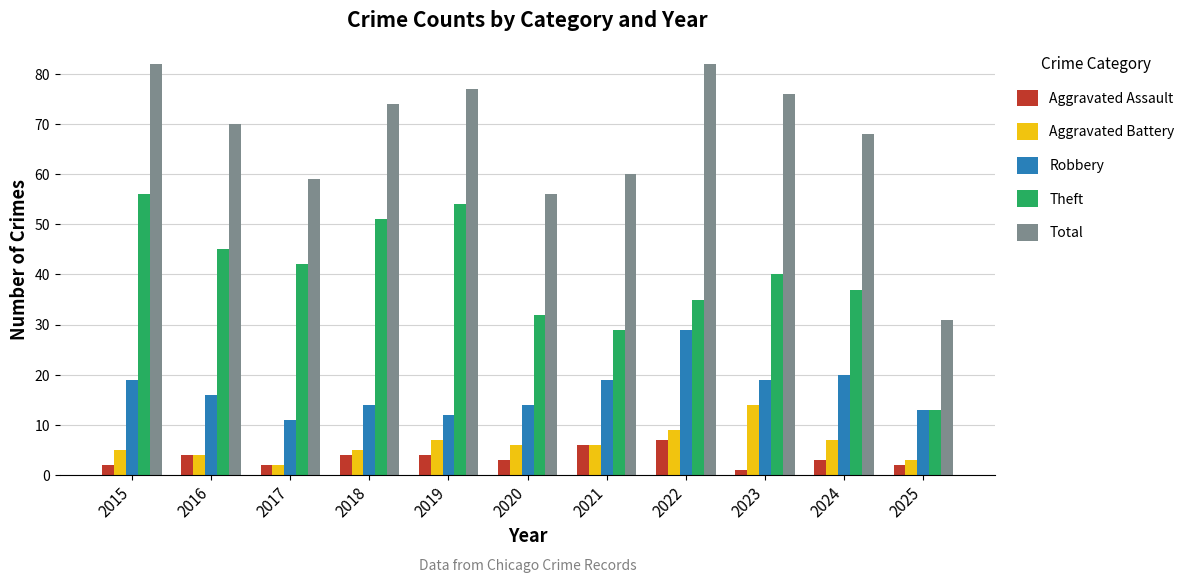

What is the value of the Total bar at the 4th from the left?

74